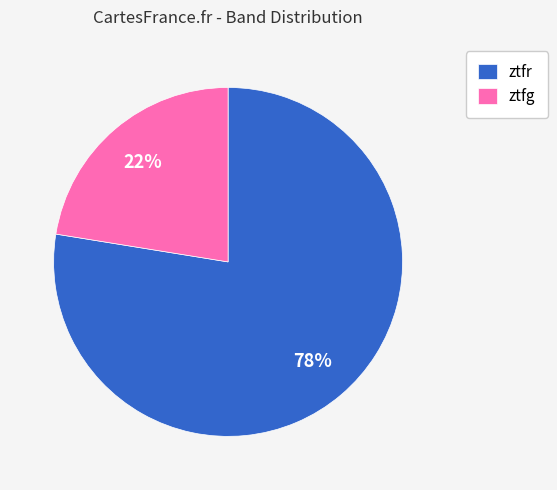

To the nearest percent, what is the average slice percentage?

50%